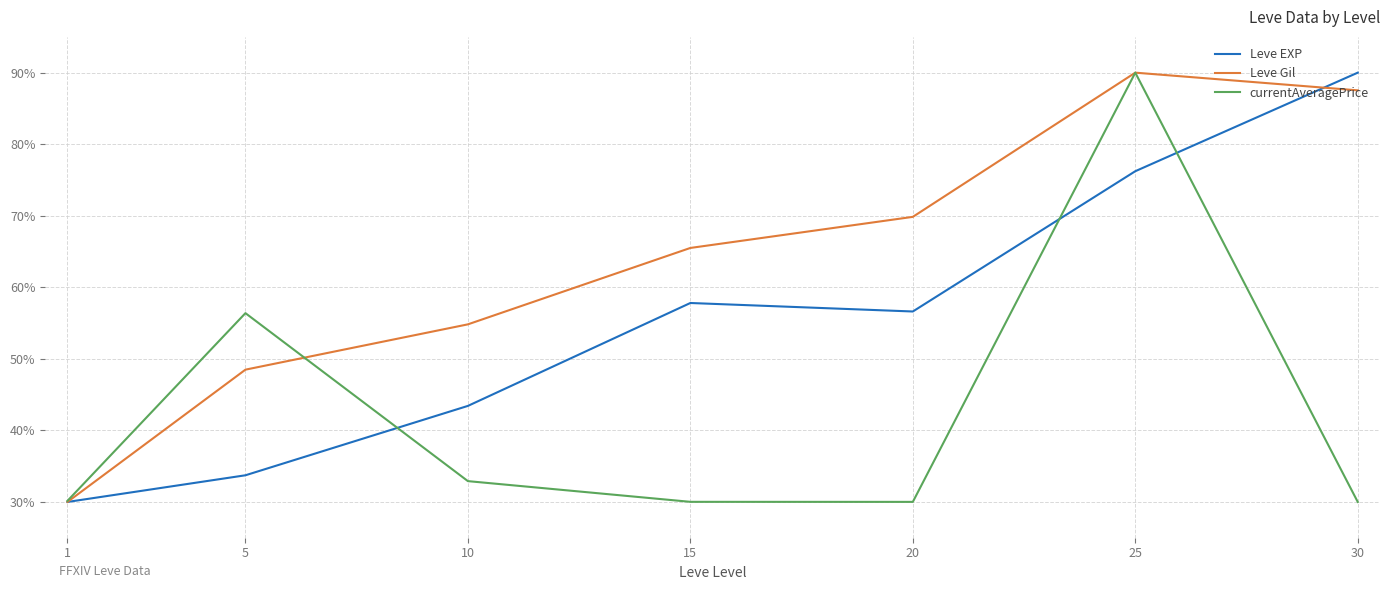

True or false: Leve Gil has a value of 151.9 at 30.

False